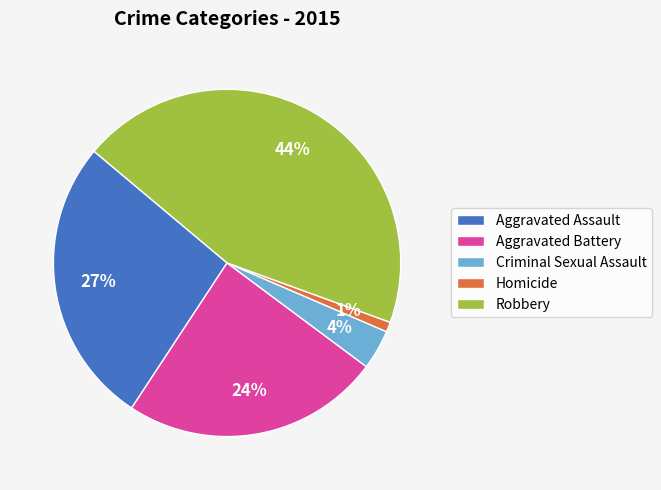

To the nearest percent, what is the combined percentage of Aggravated Assault and Aggravated Battery?

51%